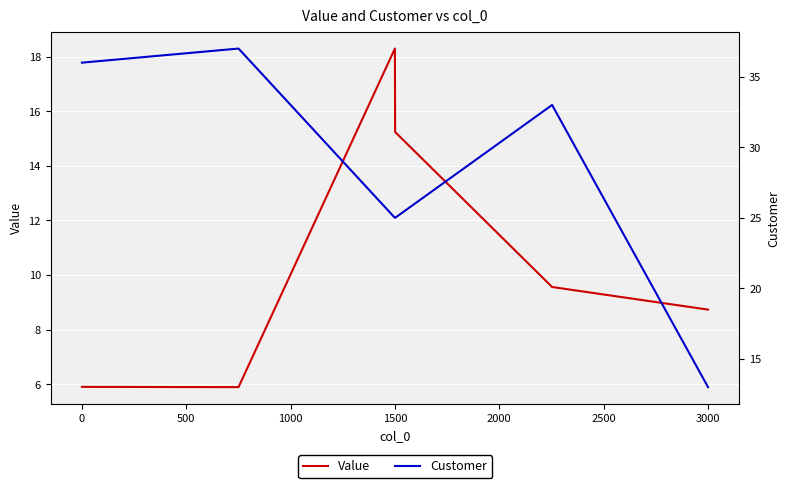

True or false: Value has a value of 10.7 at 1500.

False